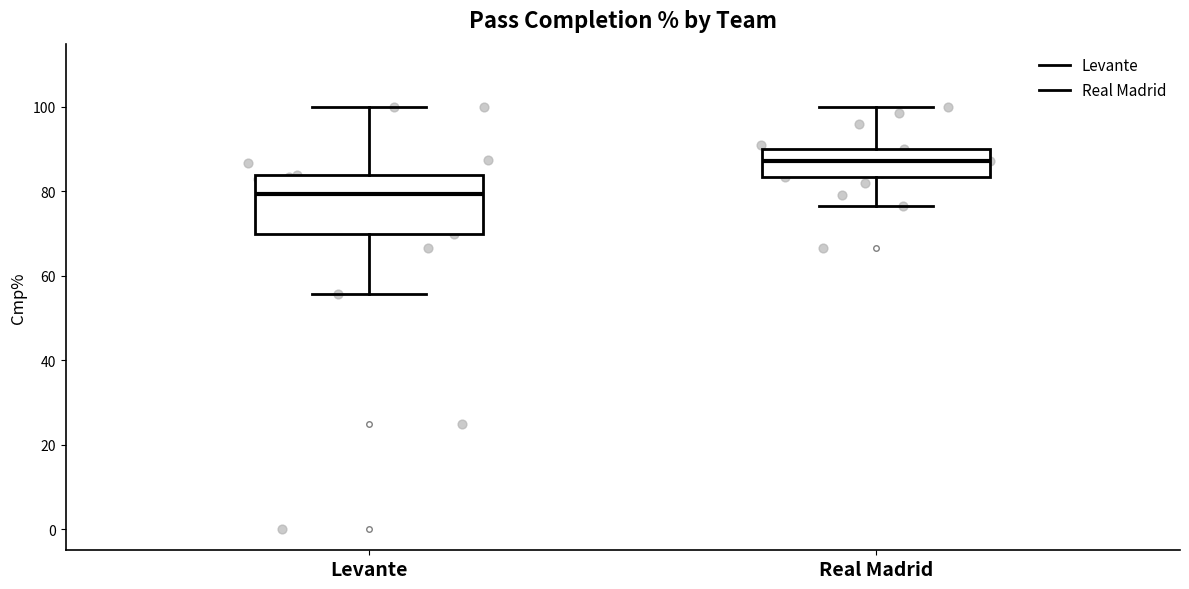

Where is the lower edge of the box for Real Madrid on the y-axis? The values are not printed on the chart, so give them approximately, as read against the axis.

84